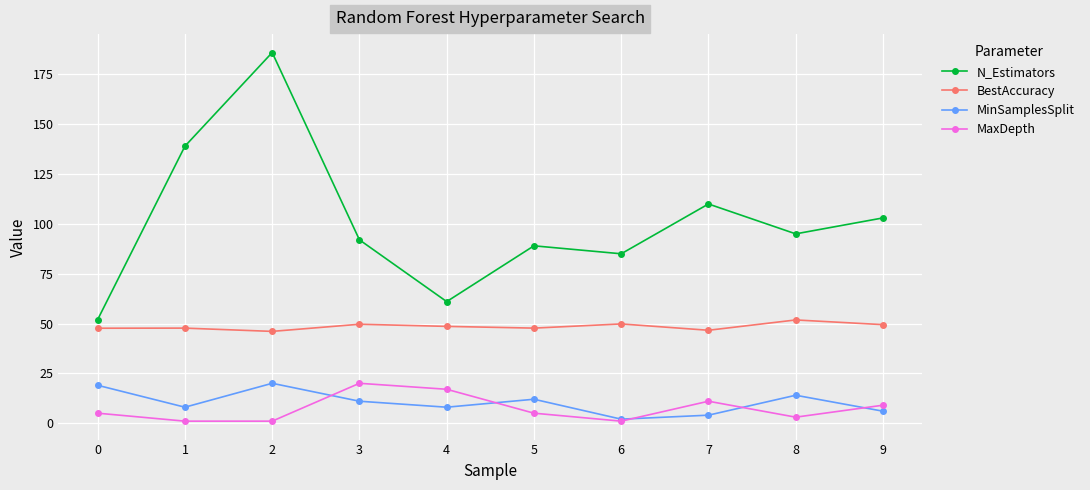

The value of MaxDepth at 1 is 1.0. True or false?

True